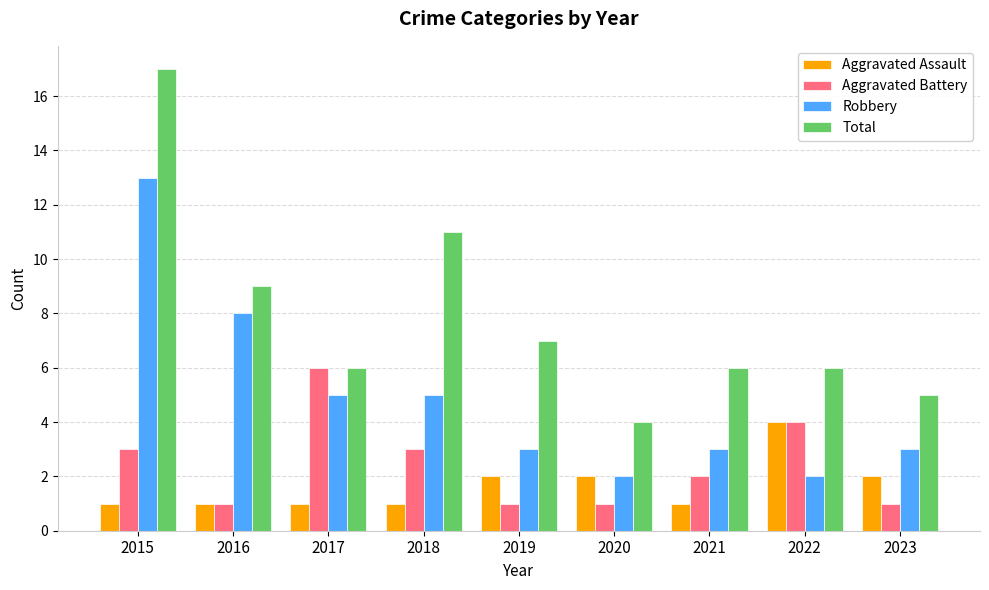

Which label corresponds to the largest value in the chart?

2015